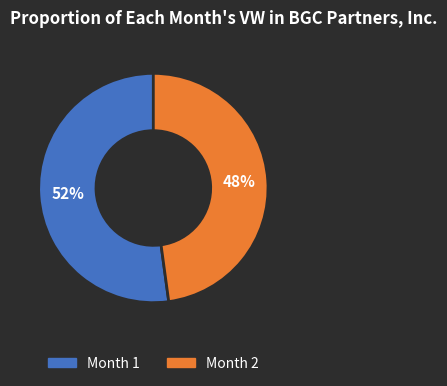

Between Month 1 and Month 2, which is larger?

Month 1